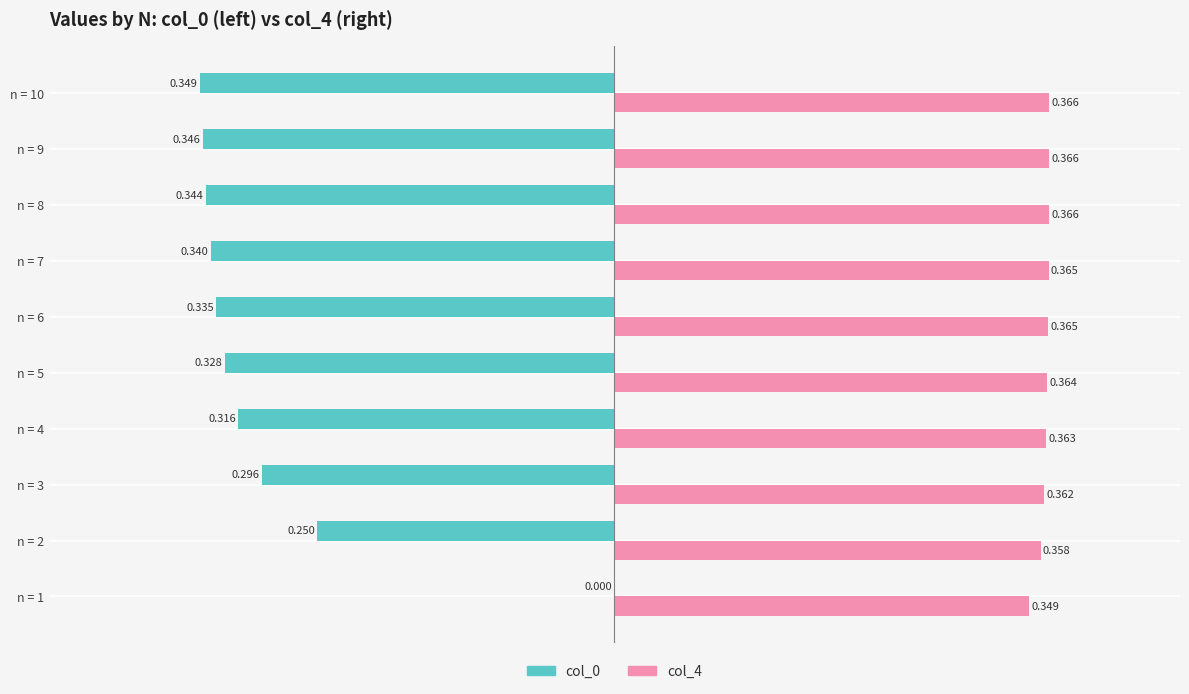

Which series has the widest spread of values?

col_0